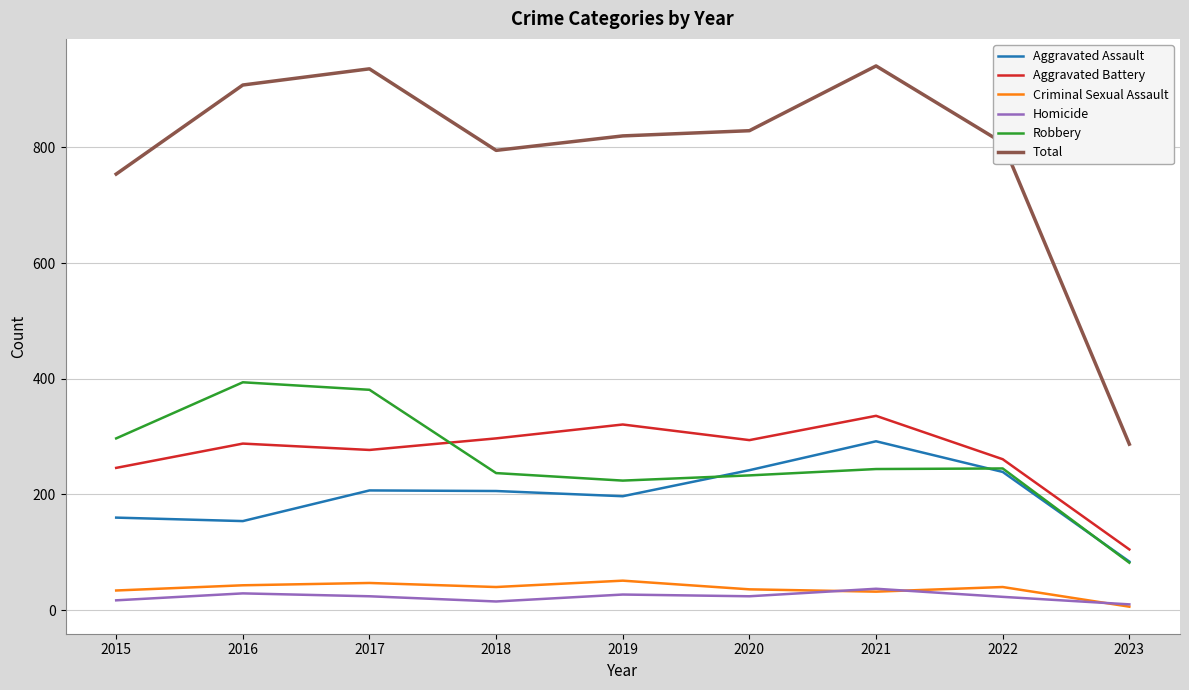

Between 2021 and 2023, which series saw the biggest shift?

Total